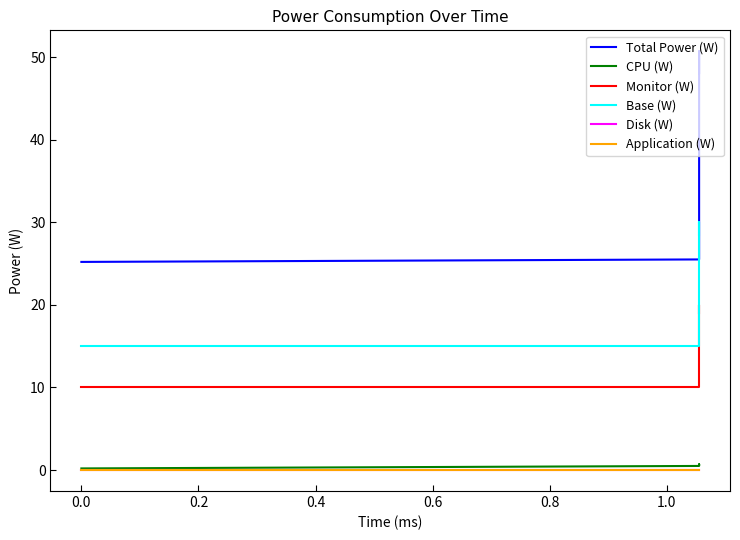

True or false: Disk (W) has more than 1 points higher than both neighbors.

False